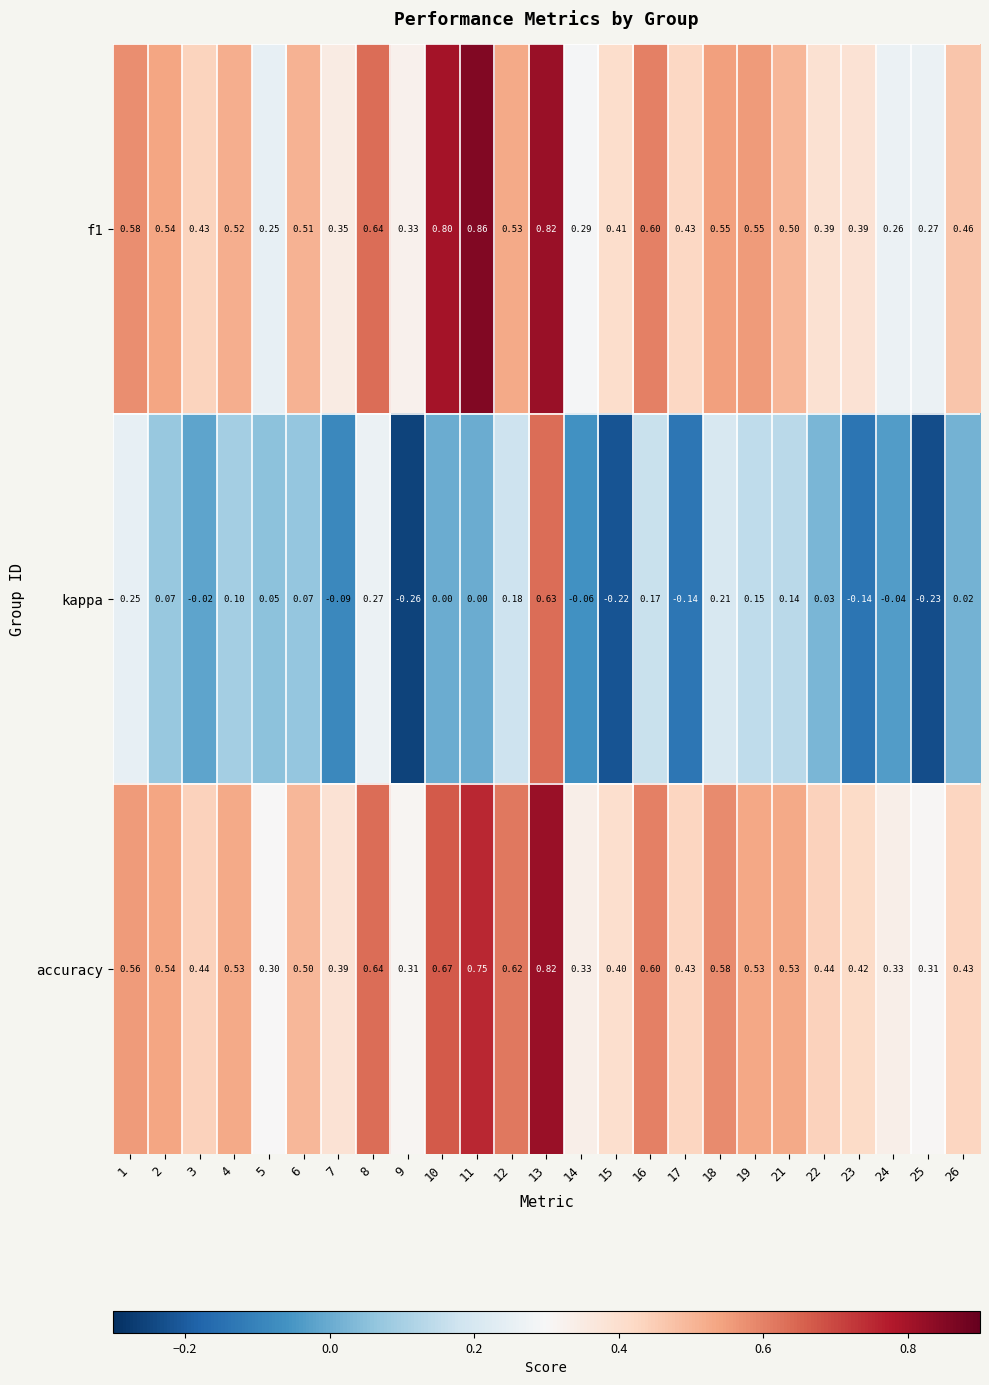

Which series has the widest spread of values?

kappa